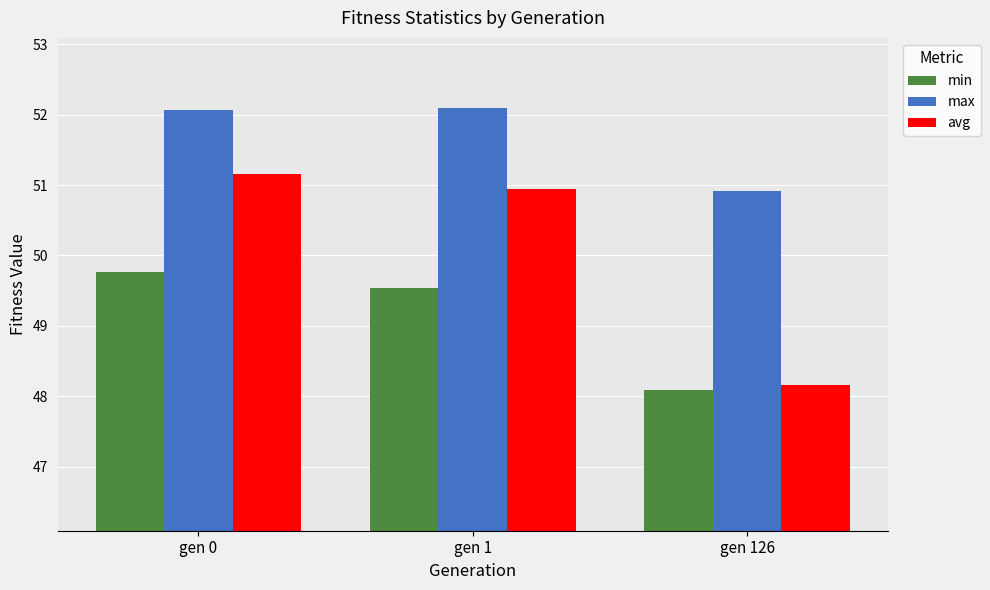

What is the difference between the highest and lowest values at gen 126?

2.8